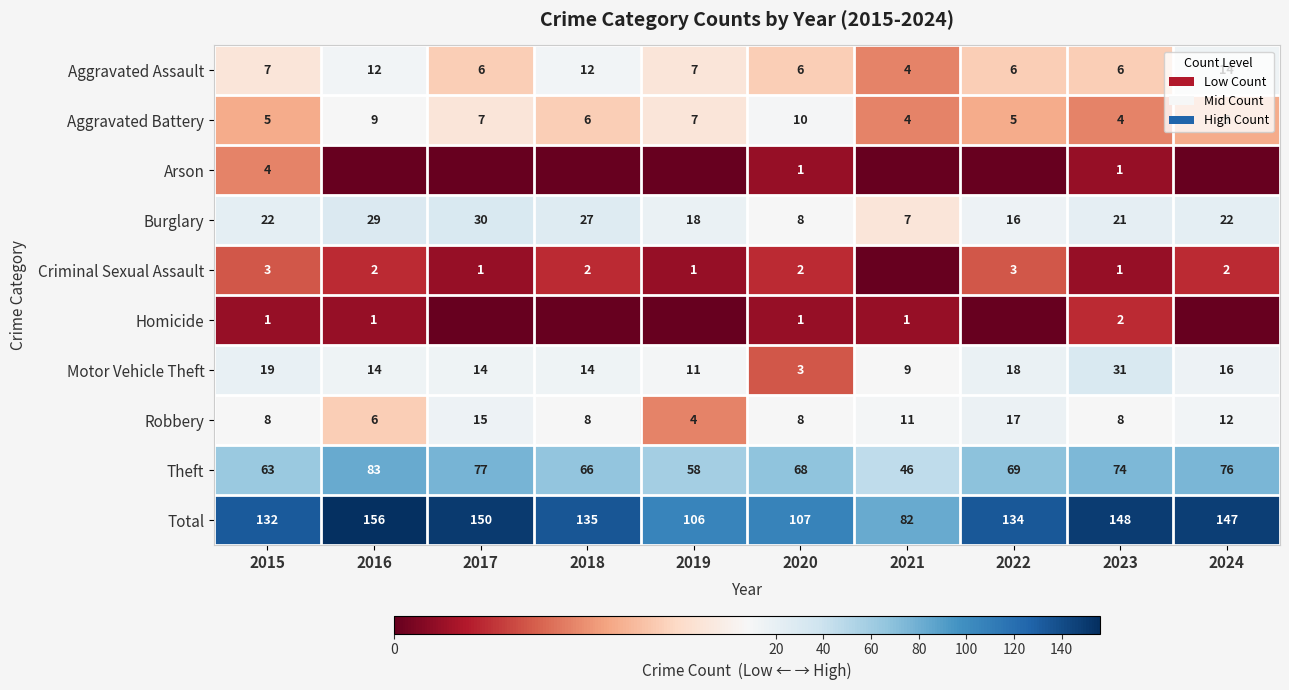

Is the value of Robbery at 2020 greater than the value of Theft at 2020?

No